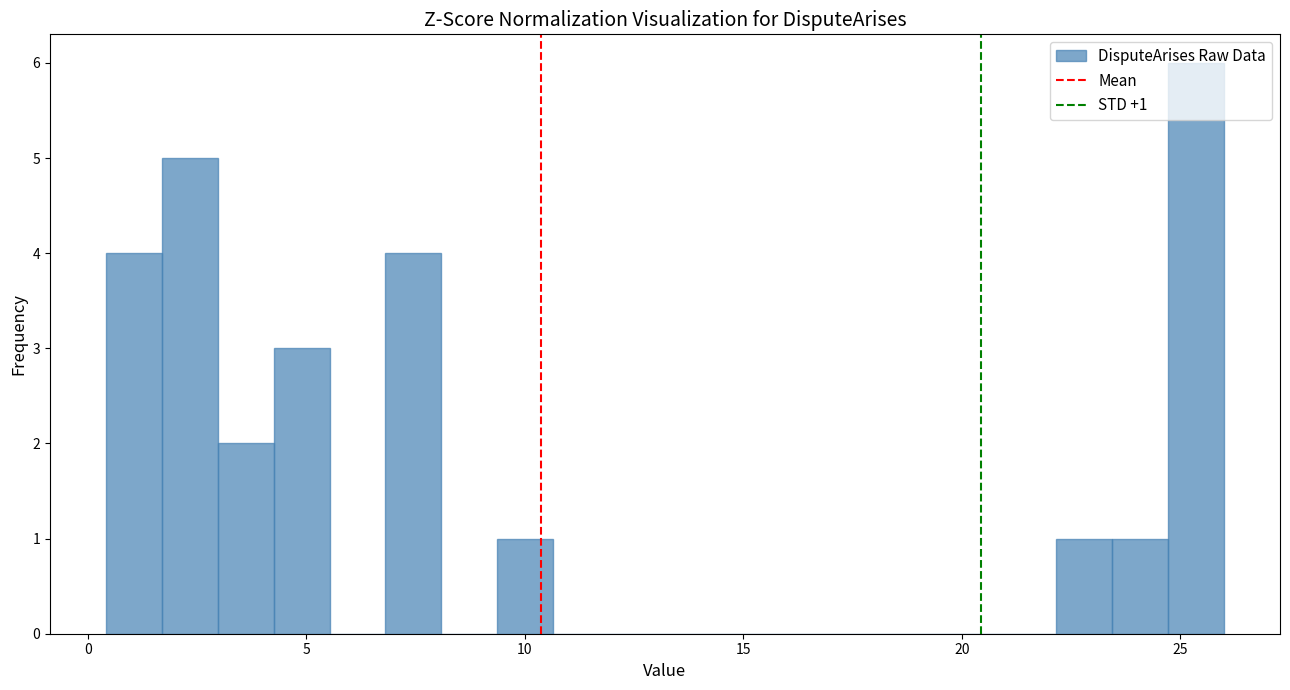

Read against the x-axis, roughly where is the centre of the tallest bar?

25.5